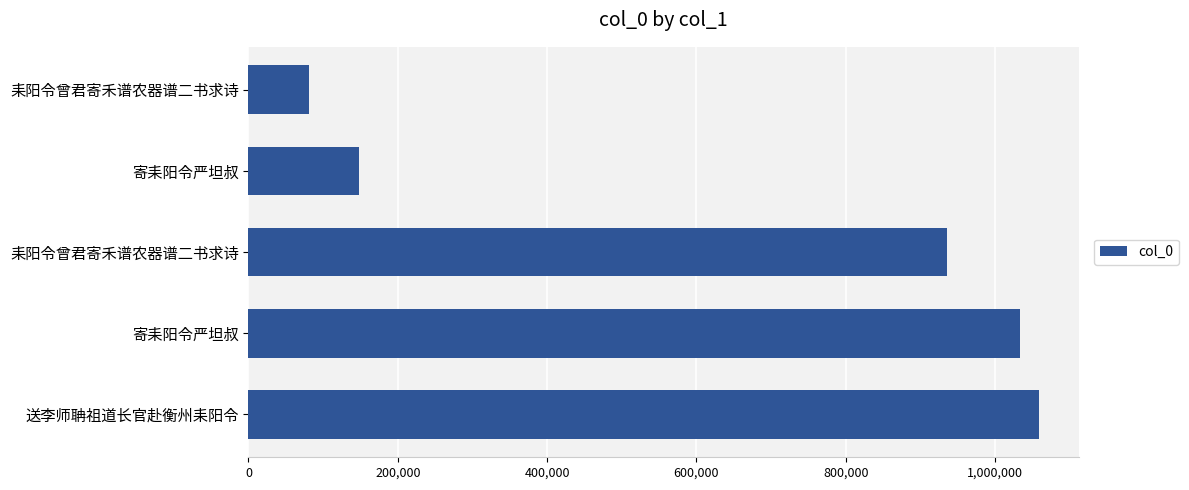

Does the chart contain stacked bars?

No